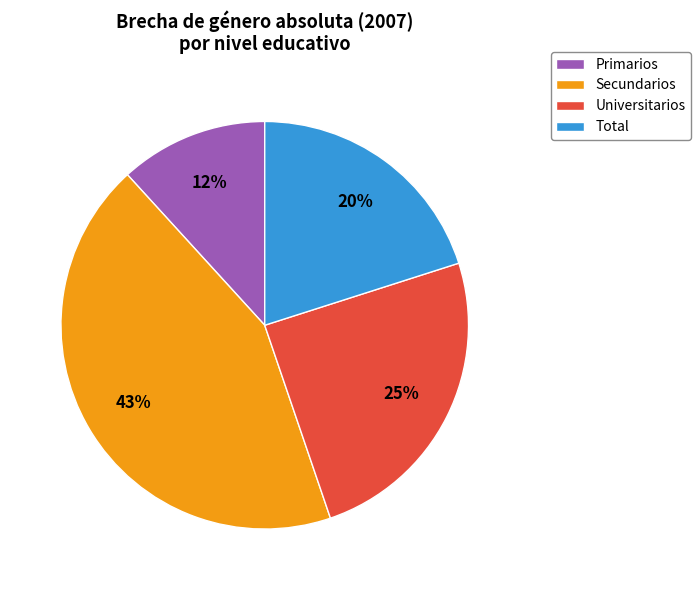

The Primarios slice represents 12% of the pie. True or false?

True